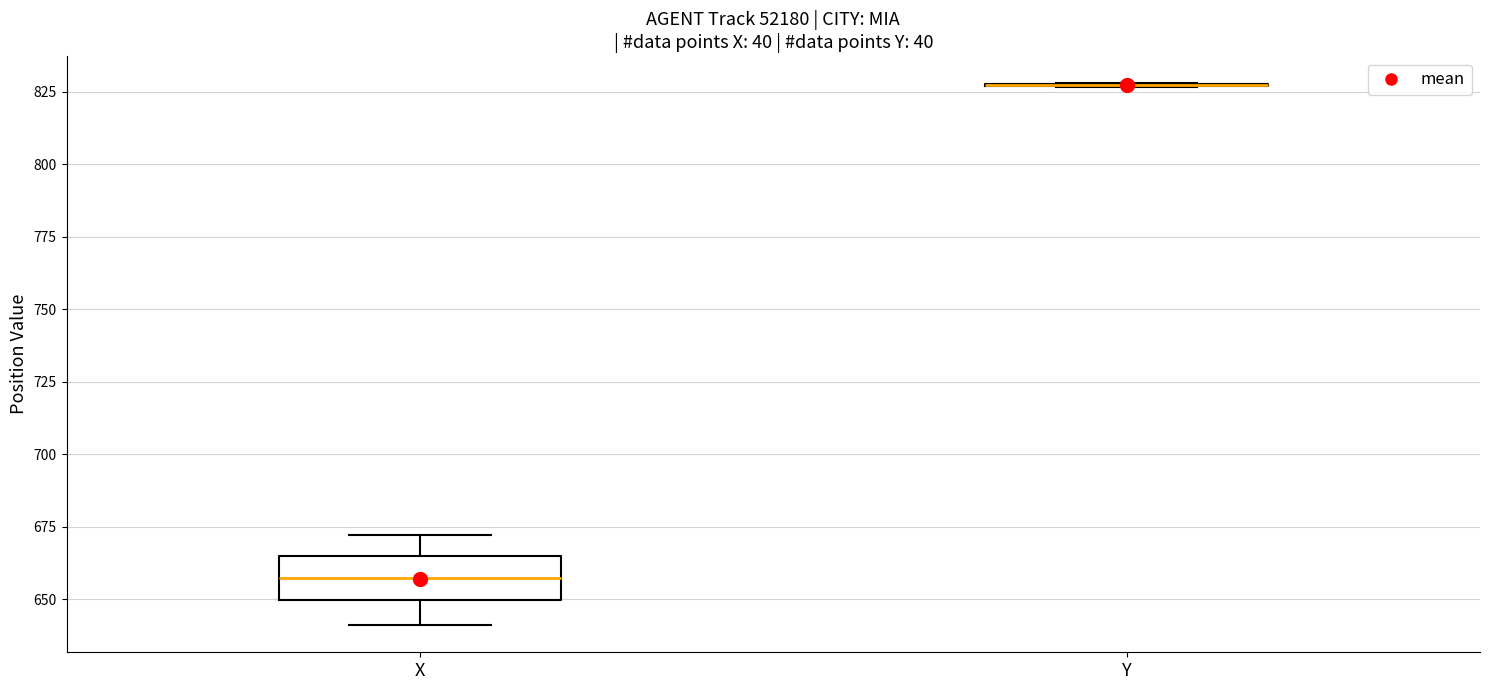

Which box is the tallest, from its lower edge to its upper edge?

X